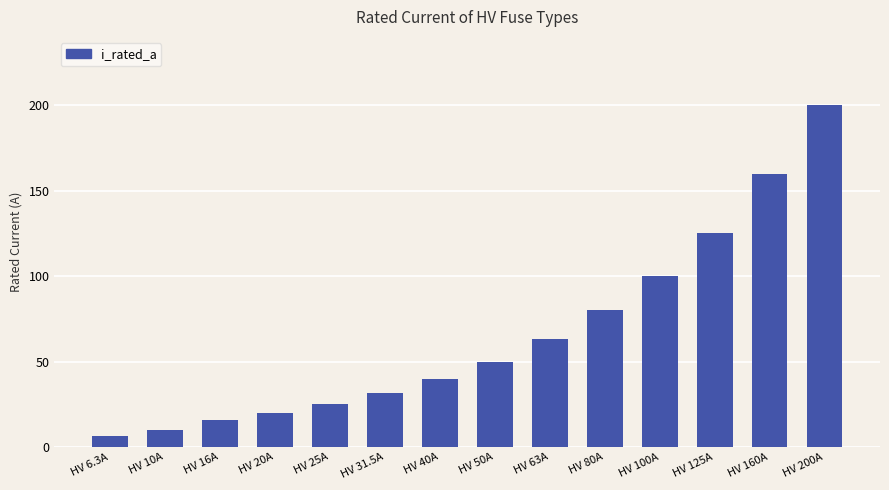

How many data points are less than 50?

7